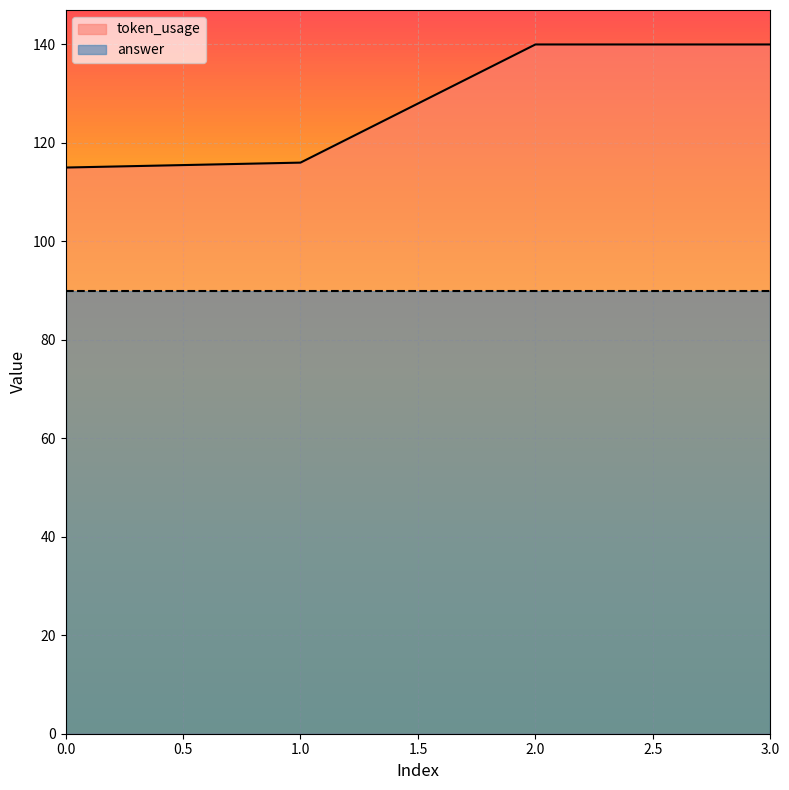

List the labels in order of value, smallest first.

0, 1, 2, 3